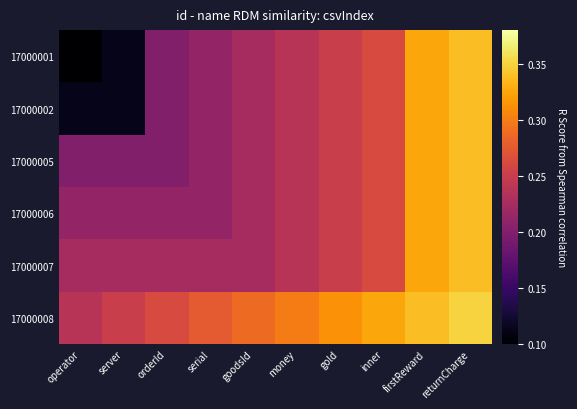

Between gold and orderId, which is larger?

gold